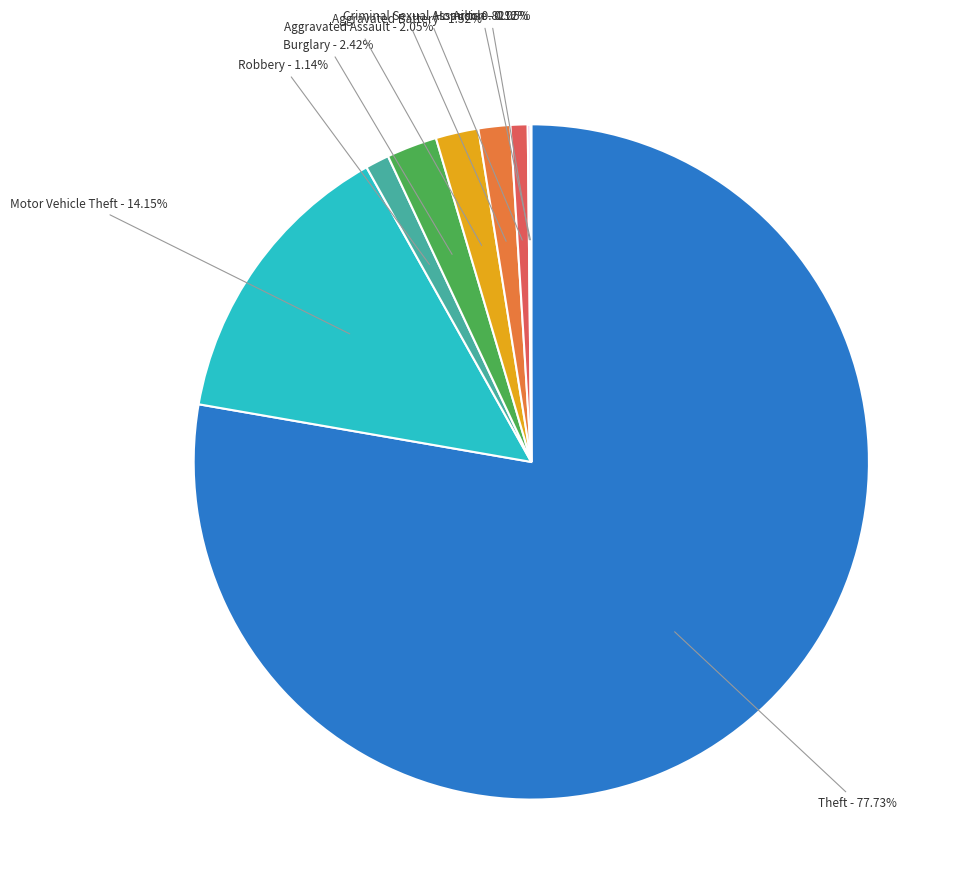

Is there any slice that represents more than half of the pie?

Yes